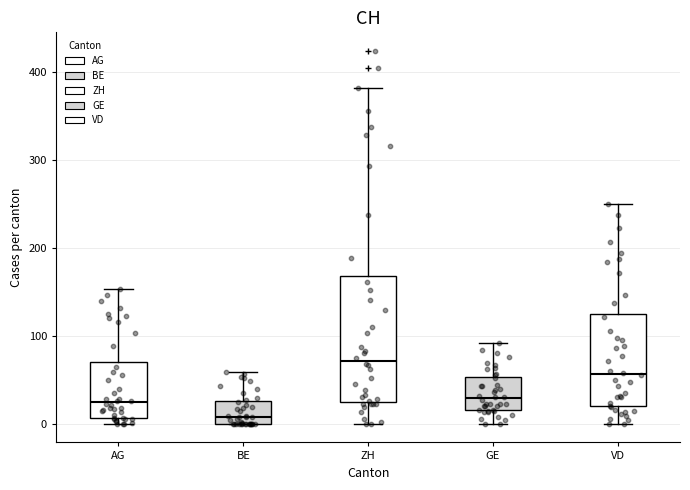

Reading left to right, read every box against the y-axis: the position of its median line, the range the box covers, and the ends of its whiskers. The values are not printed on the chart, so give them approximately, as read against the axis.

AG: median 20, box 10 to 70, whiskers 0 to 150
BE: median 10, box 0 to 30, whiskers 0 to 60
ZH: median 70, box 30 to 170, whiskers 0 to 380
GE: median 30, box 20 to 50, whiskers 0 to 90
VD: median 60, box 20 to 130, whiskers 0 to 250